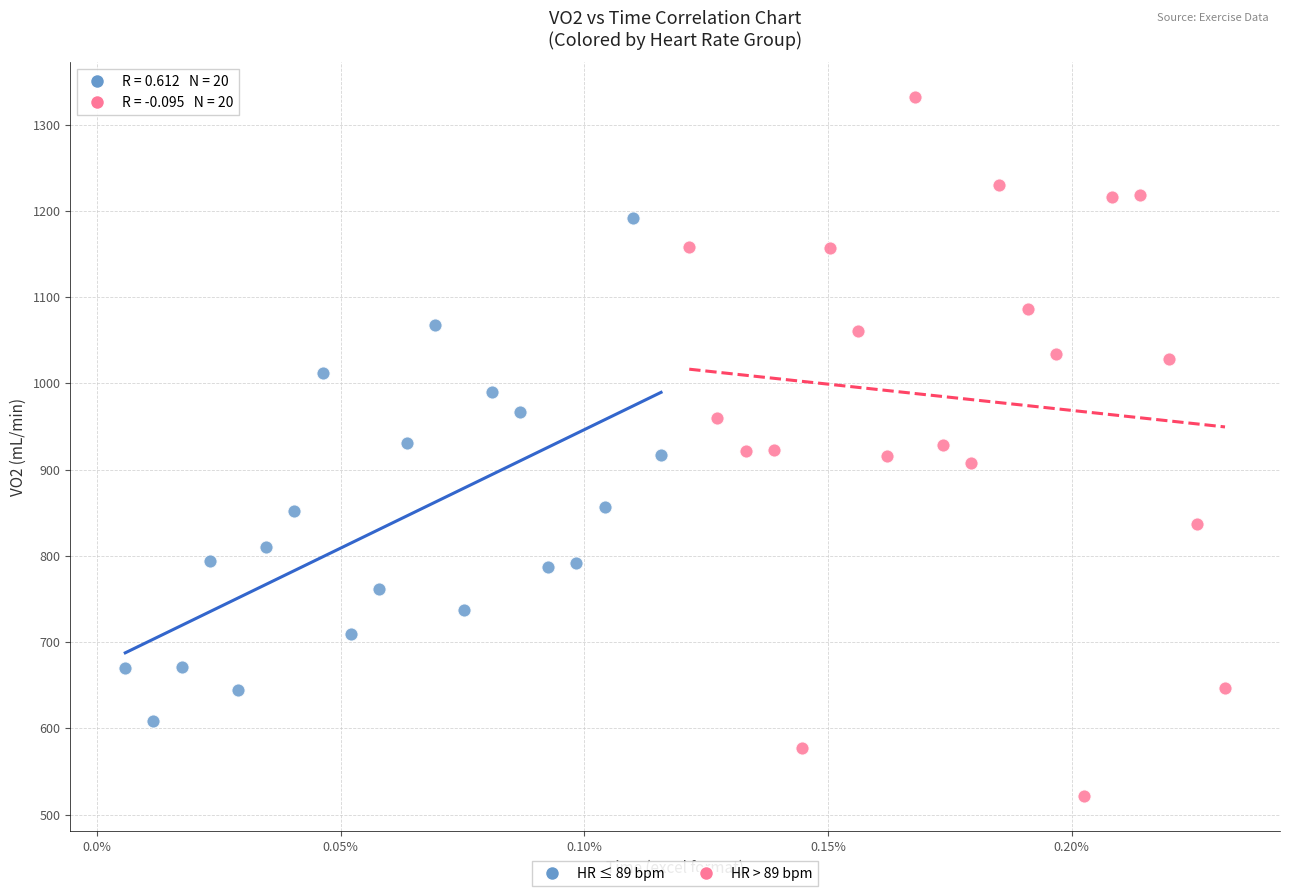

Which series contains the lowest Y value?

HR > 89 bpm